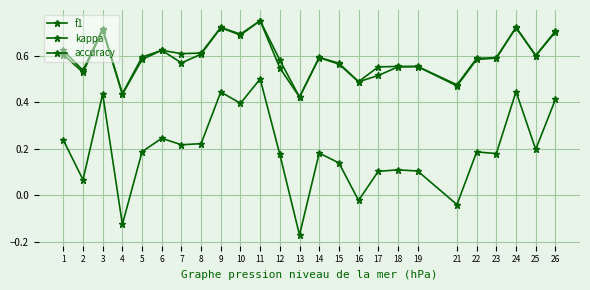

What is the value of the kappa point at the 12th from the left?

0.2